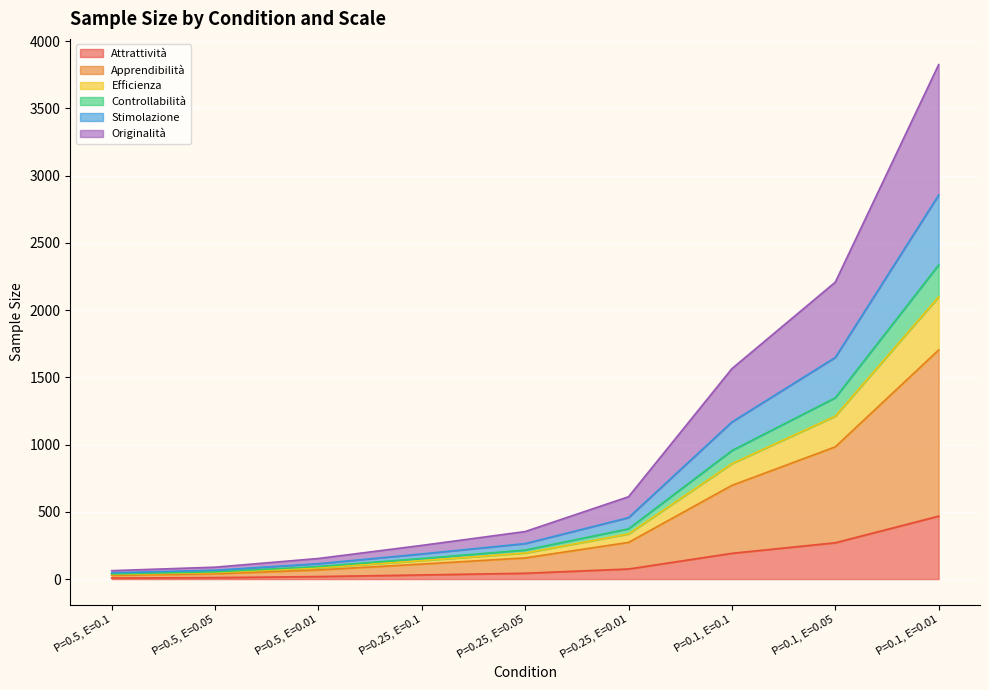

At which category is the sum across all series the highest?

P=0.1, E=0.01